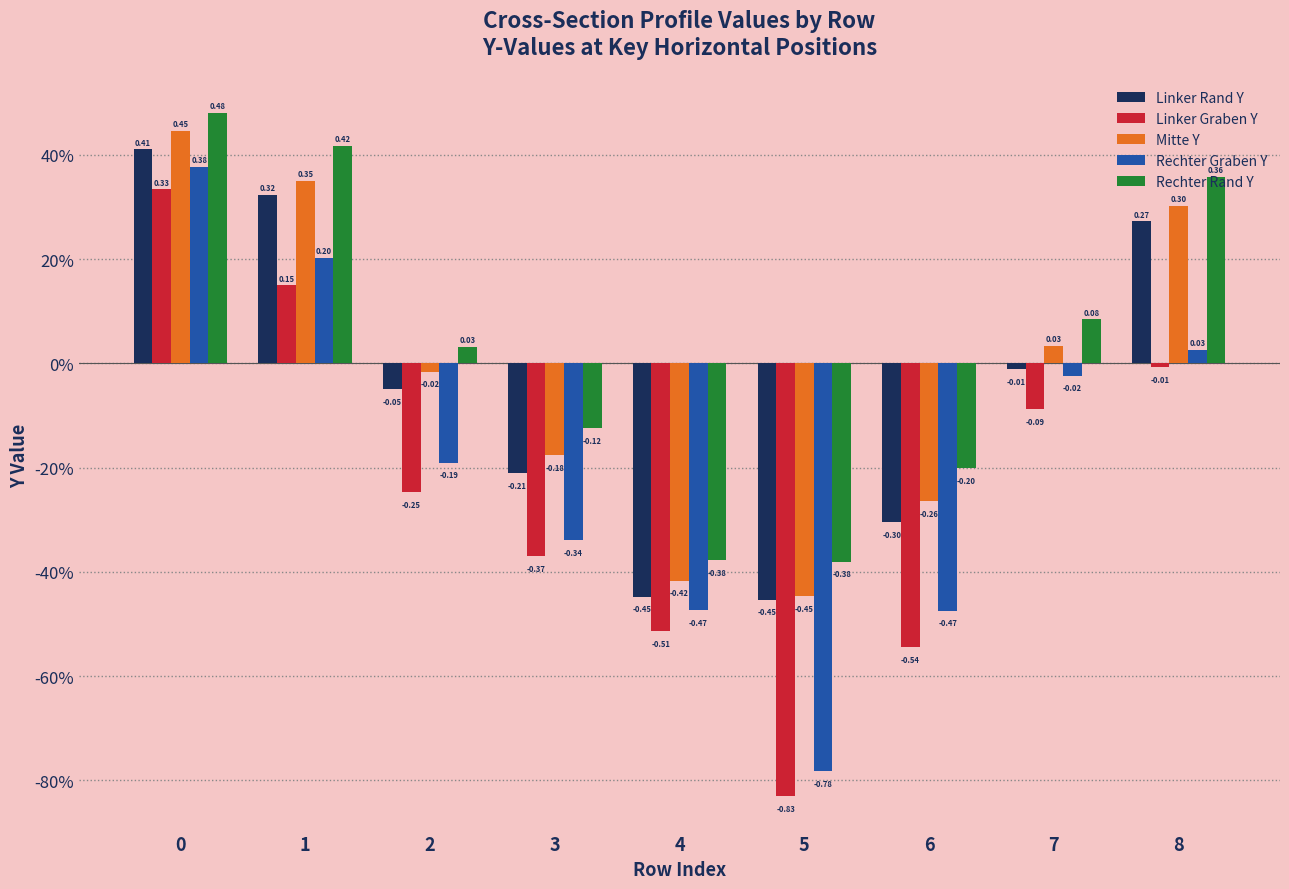

Reading left to right, what are all the values shown in this chart?

Linker Rand Y: 0.4	0.3	-0.0	-0.2	-0.4	-0.5	-0.3	-0.0	0.3
Linker Graben Y: 0.3	0.1	-0.2	-0.4	-0.5	-0.8	-0.5	-0.1	-0.0
Mitte Y: 0.4	0.4	-0.0	-0.2	-0.4	-0.4	-0.3	0.0	0.3
Rechter Graben Y: 0.4	0.2	-0.2	-0.3	-0.5	-0.8	-0.5	-0.0	0.0
Rechter Rand Y: 0.5	0.4	0.0	-0.1	-0.4	-0.4	-0.2	0.1	0.4